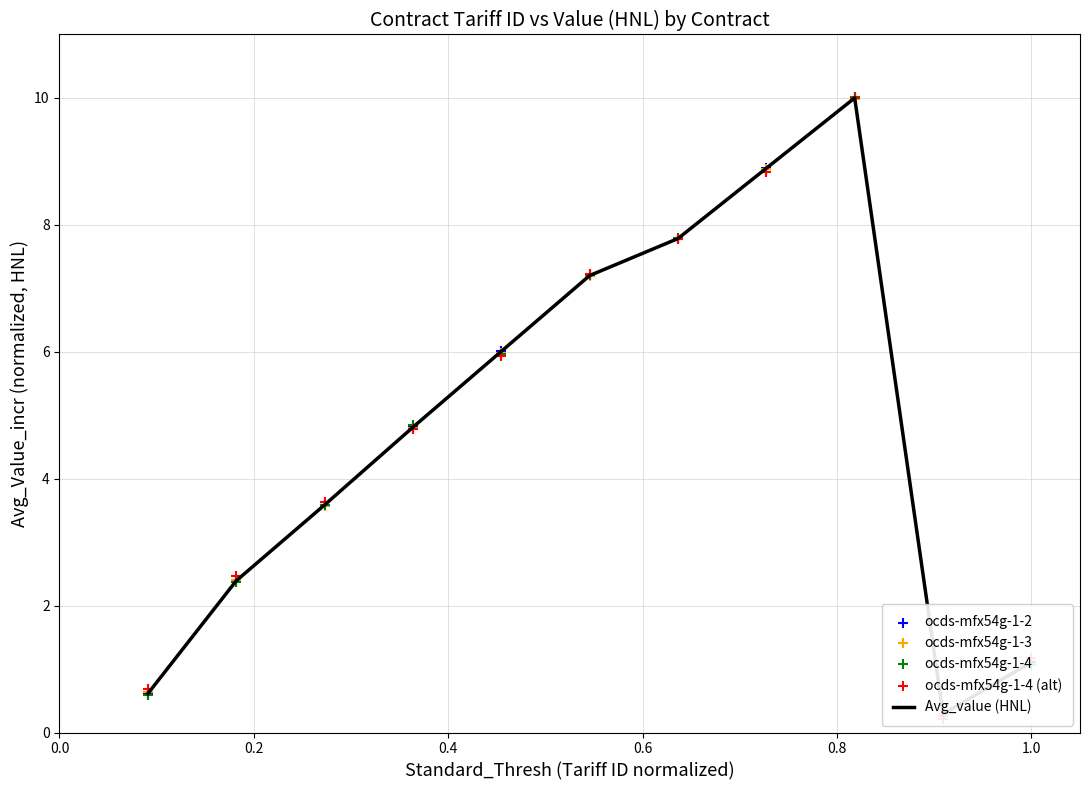

Which series contains the highest Y value?

ocds-mfx54g-1-4